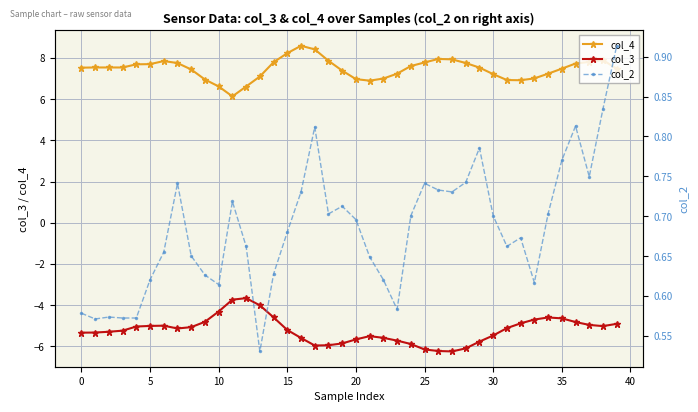

True or false: col_4 and col_3 cross at least once.

False